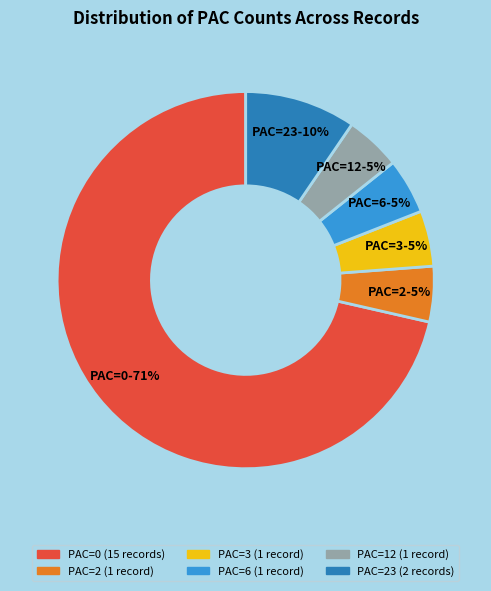

How many segments does this pie chart have?

6